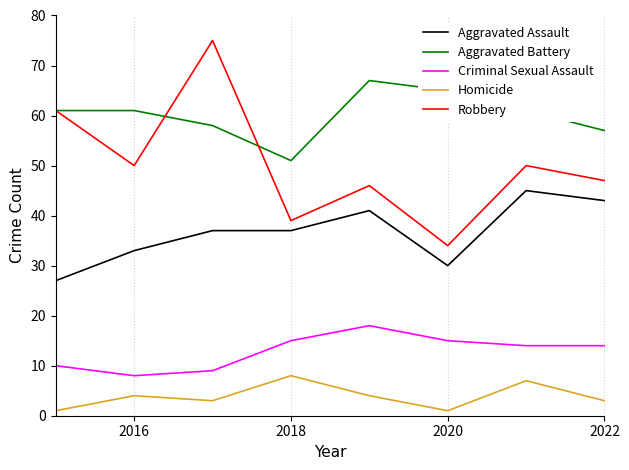

True or false: Robbery has more than 2 interior local peaks.

True